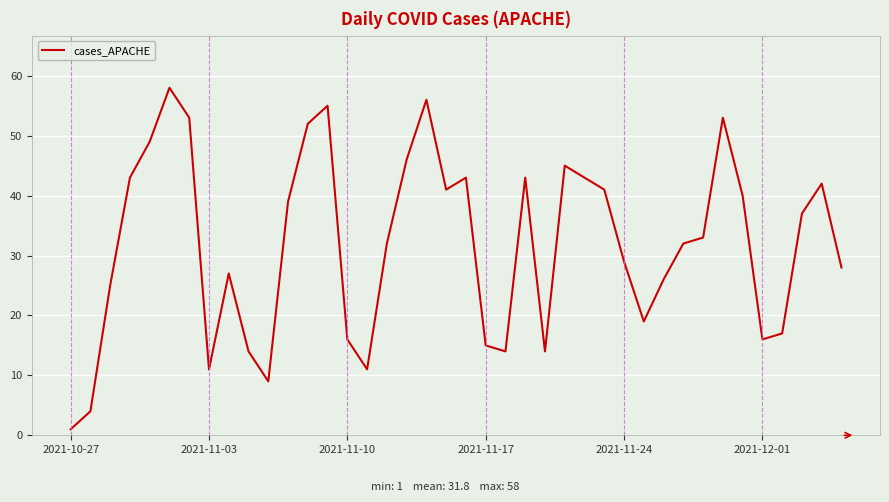

What is the greatest value displayed?

58